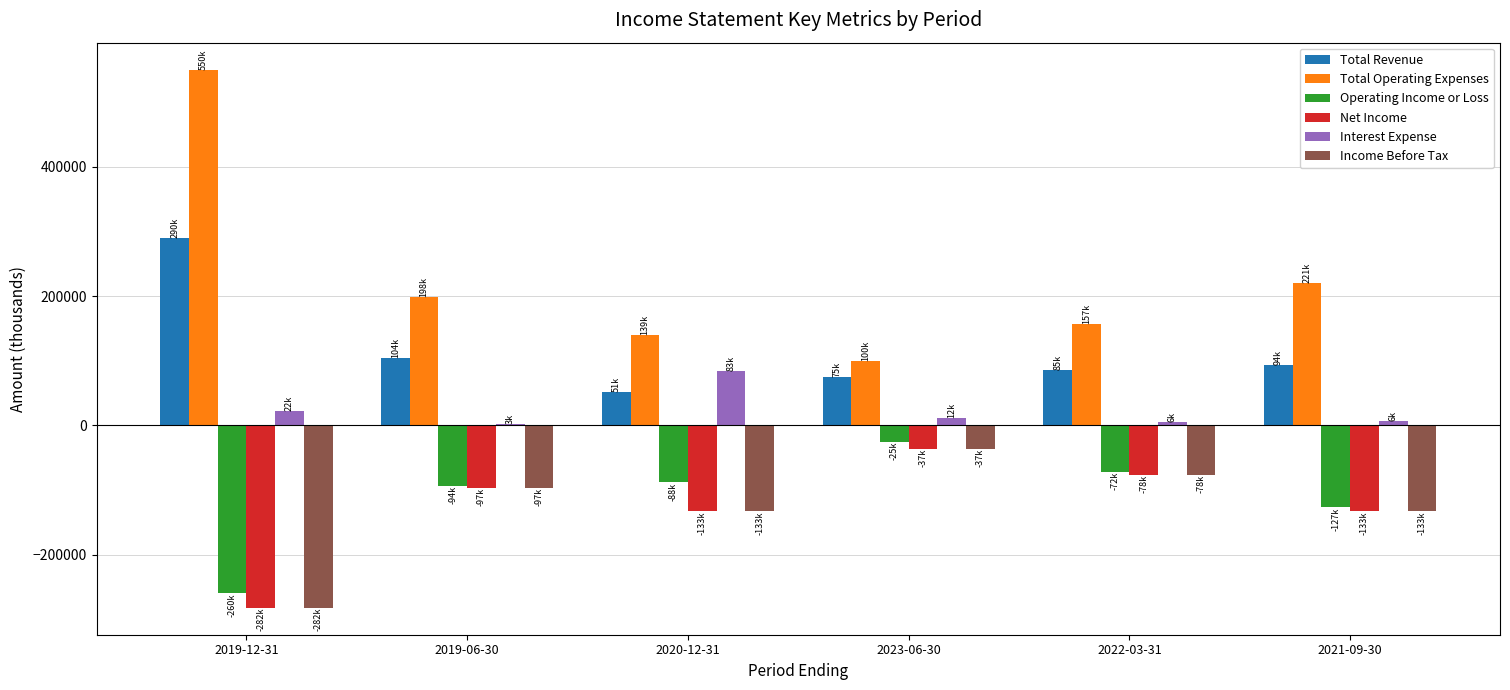

Which series has the largest range (max minus min)?

Total Operating Expenses